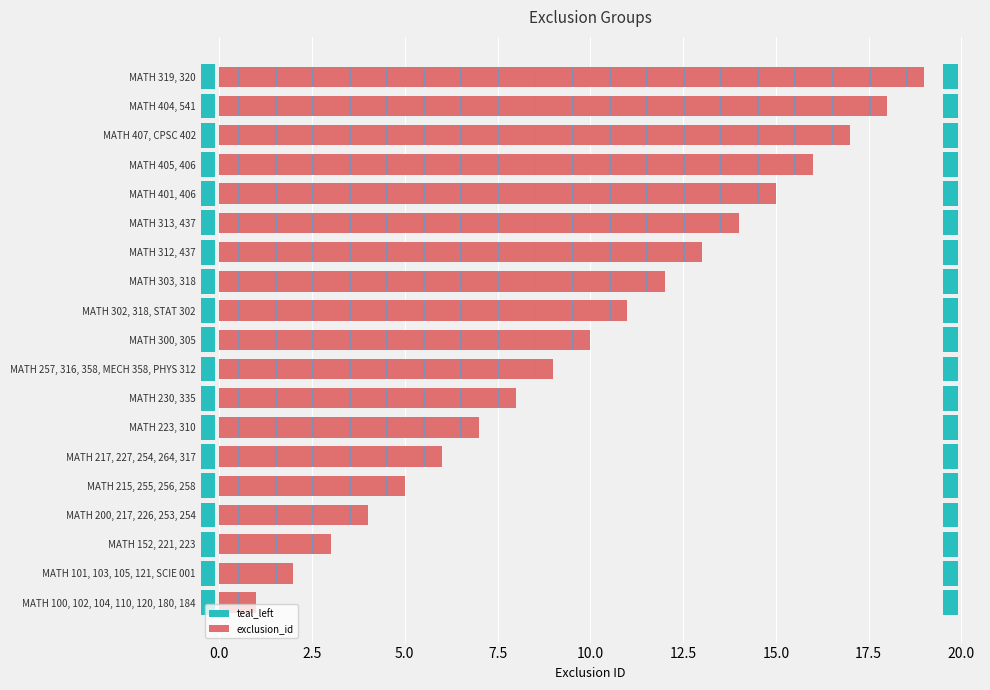

Approximately how many times larger is the value at MATH 217, 227, 254, 264, 317 compared to MATH 215, 255, 256, 258?

1.2